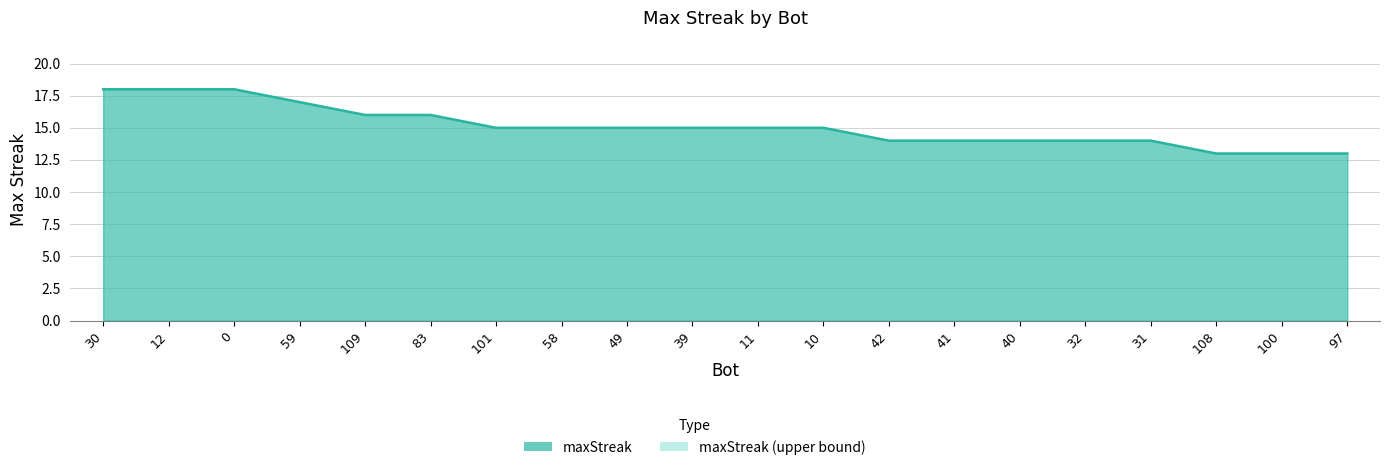

Which has a higher value, 10 or 41?

10